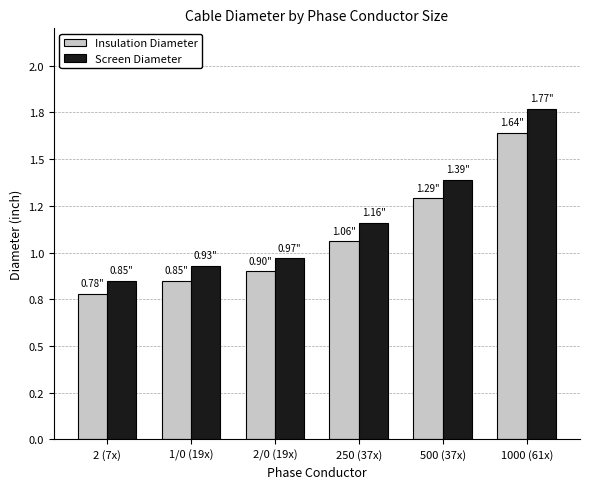

What is the value of the Screen Diameter bar at the 3rd from the left?

1.0